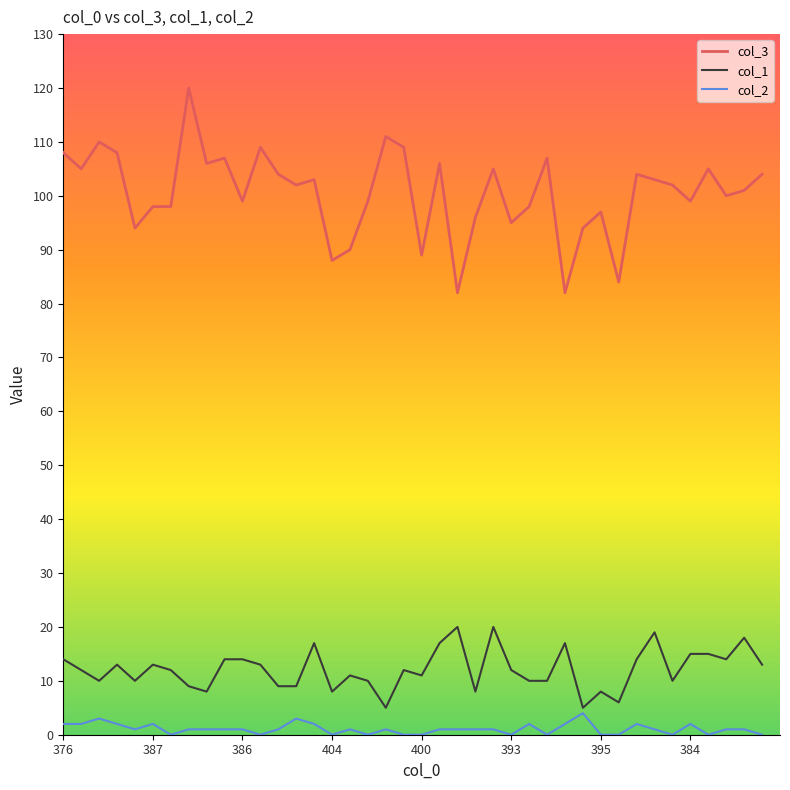

How many lines are shown in the chart?

3